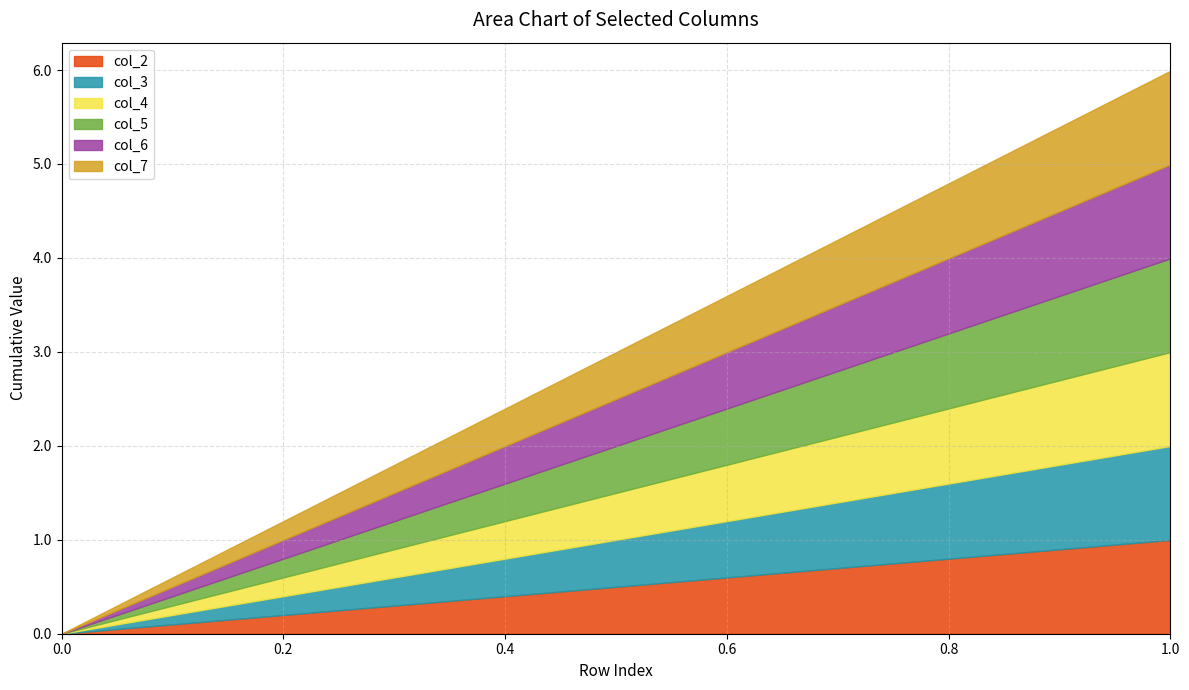

How many lines are shown in the chart?

6